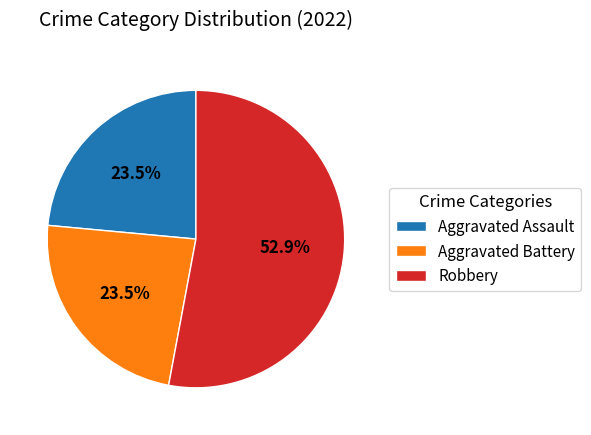

To the nearest percent, what is the combined percentage of Aggravated Battery and Aggravated Assault?

47%